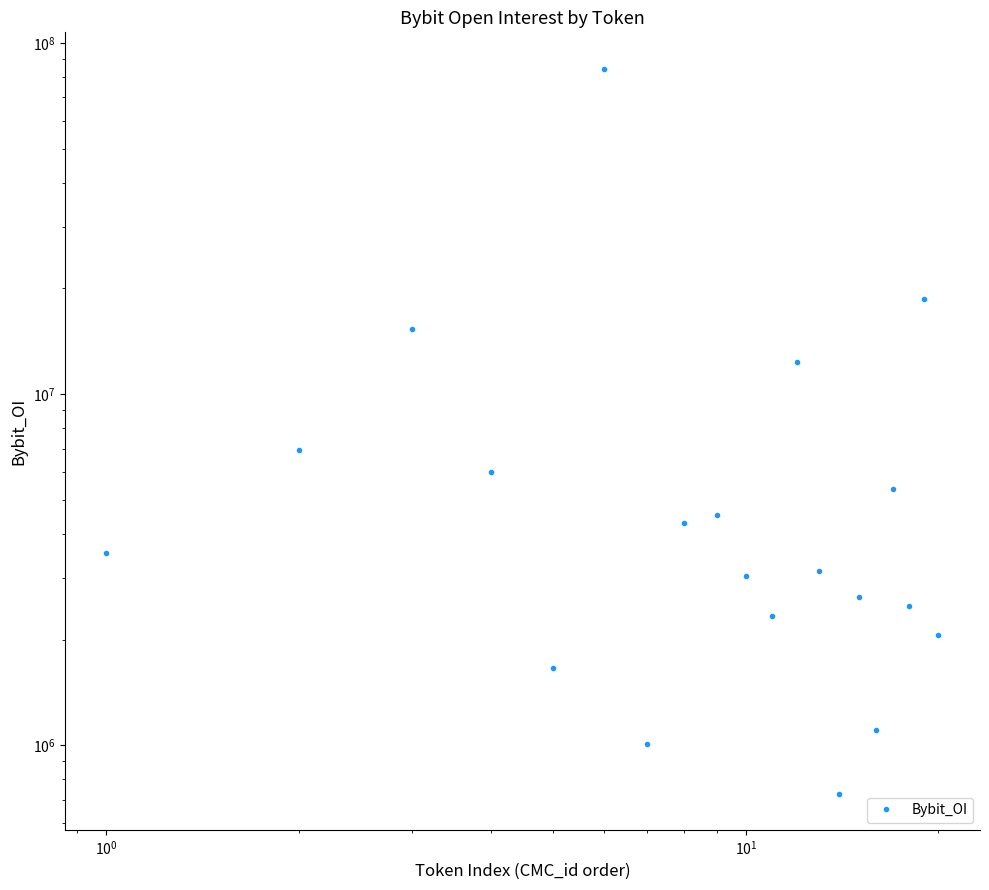

How many distinct data groups are displayed?

1